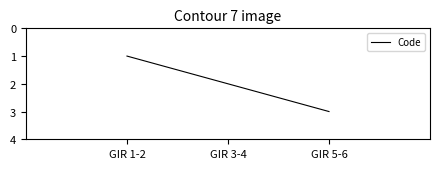

Is it true that the value at GIR 5-6 is 3?

True